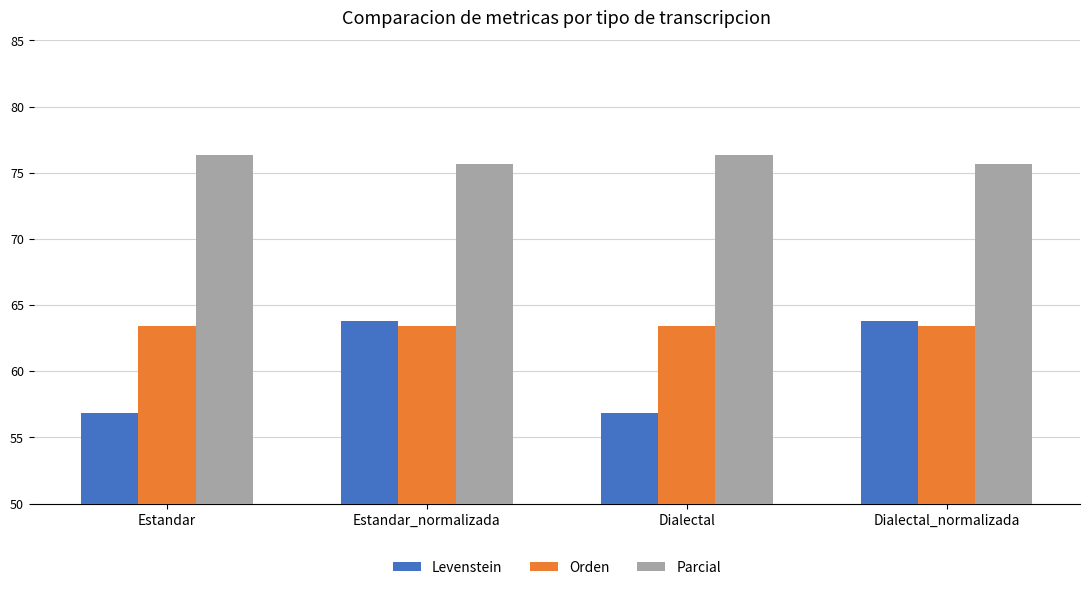

At how many categories does at least one series exceed 63?

4